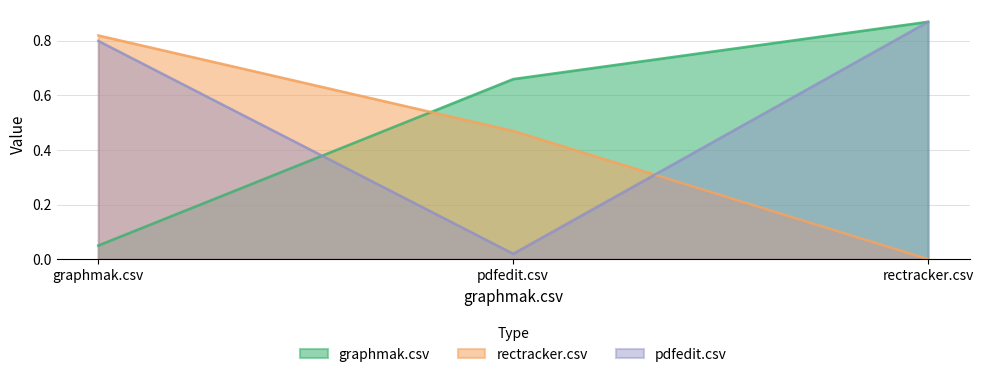

Reading left to right, list all the values displayed in this chart.

graphmak.csv: graphmak.csv=0.1	pdfedit.csv=0.7	rectracker.csv=0.9
rectracker.csv: graphmak.csv=0.8	pdfedit.csv=0.5	rectracker.csv=0.0
pdfedit.csv: graphmak.csv=0.8	pdfedit.csv=0.0	rectracker.csv=0.9